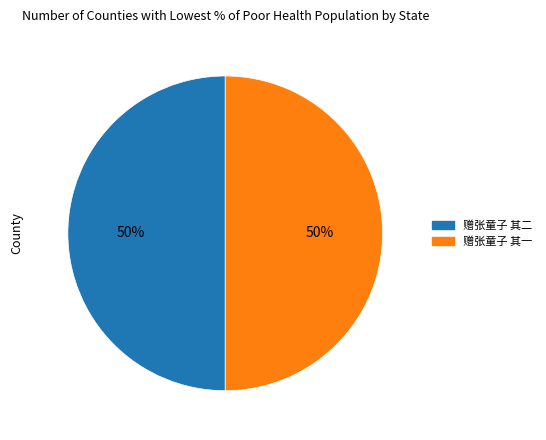

How many segments does this pie chart have?

2